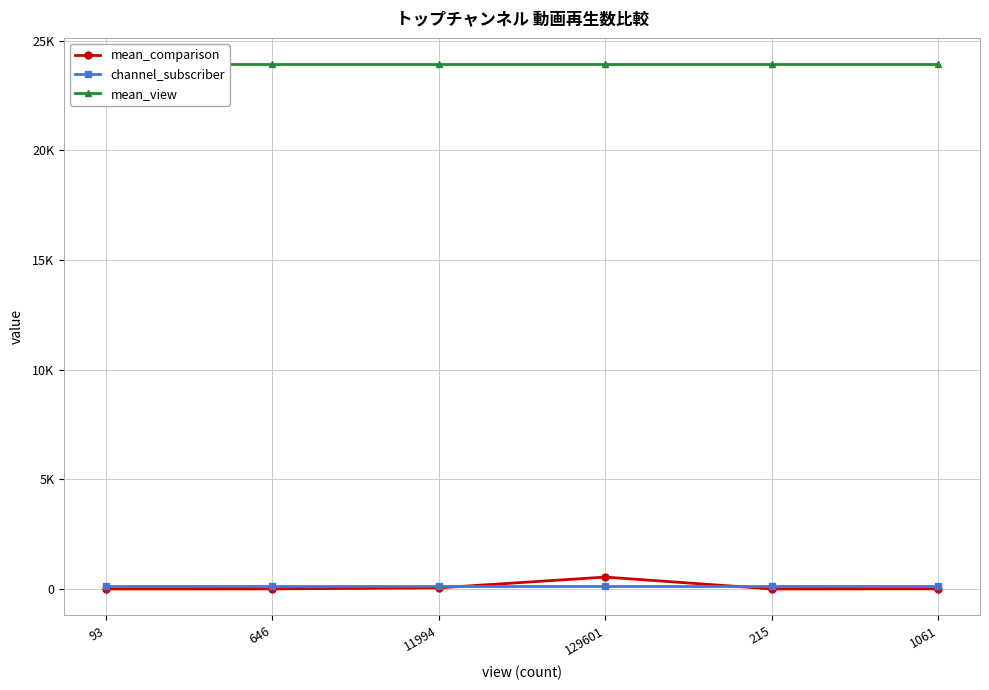

List the labels in order of mean_view value, largest first.

93, 646, 11994, 129601, 215, 1061